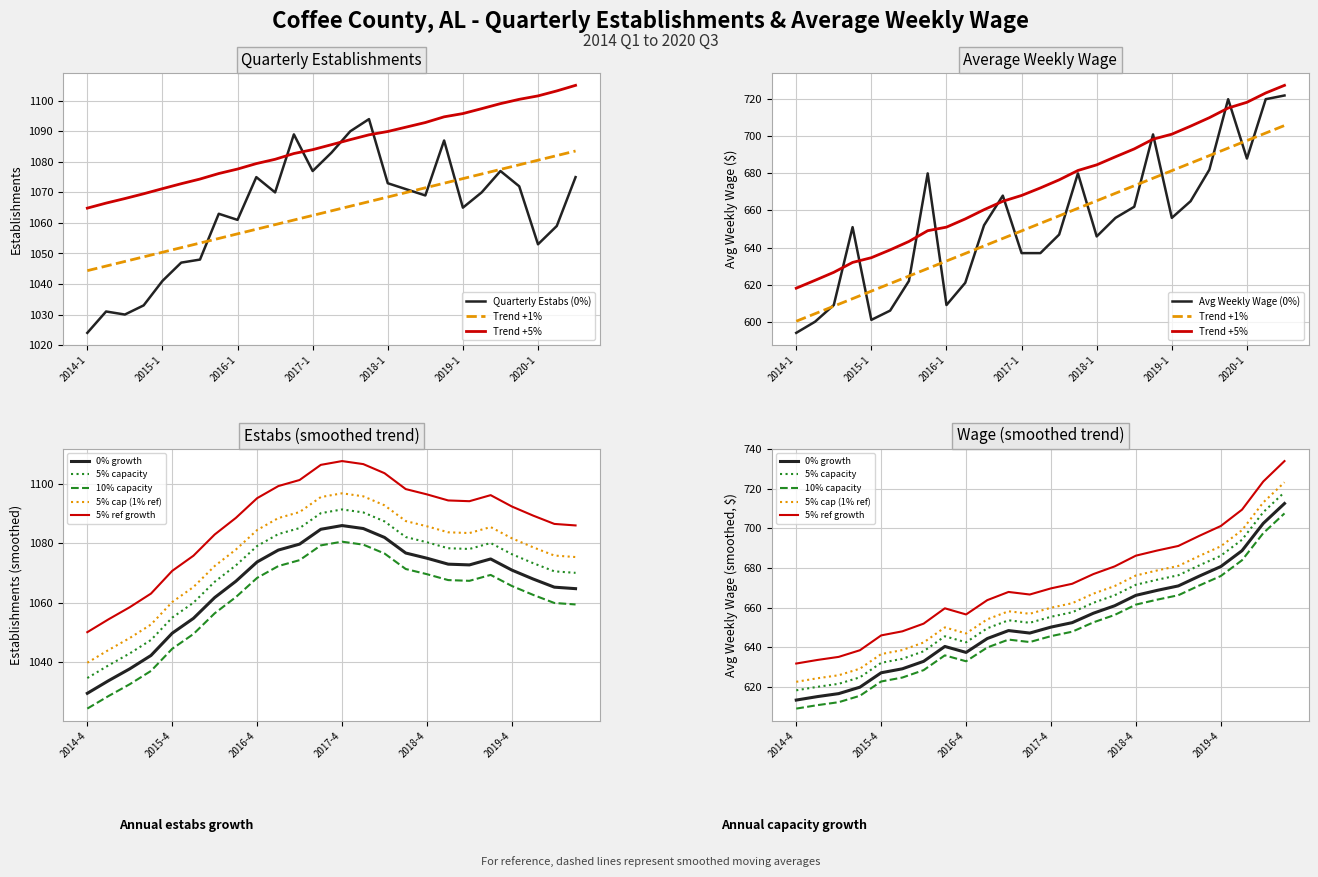

At which label is qtrly_estabs closest to 1059?

2020-2